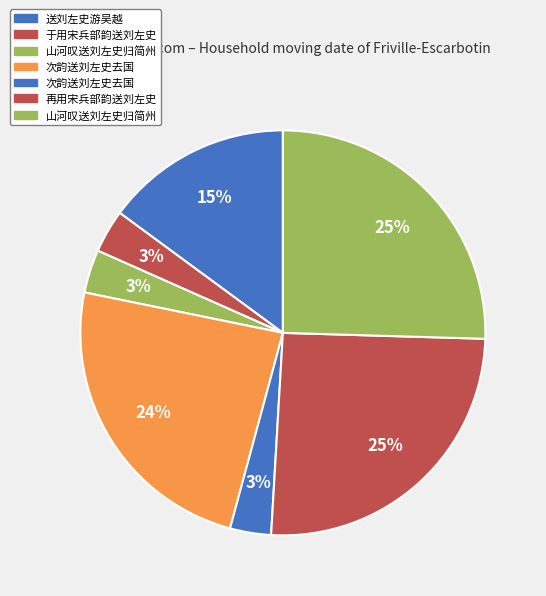

How many slices are in this pie chart?

7